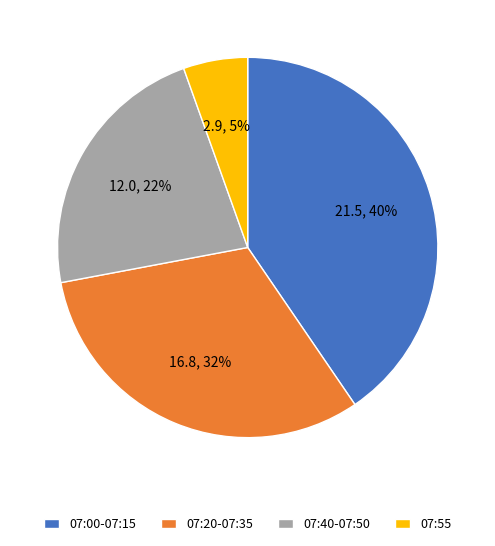

The 07:20-07:35 slice represents 32% of the pie. True or false?

True